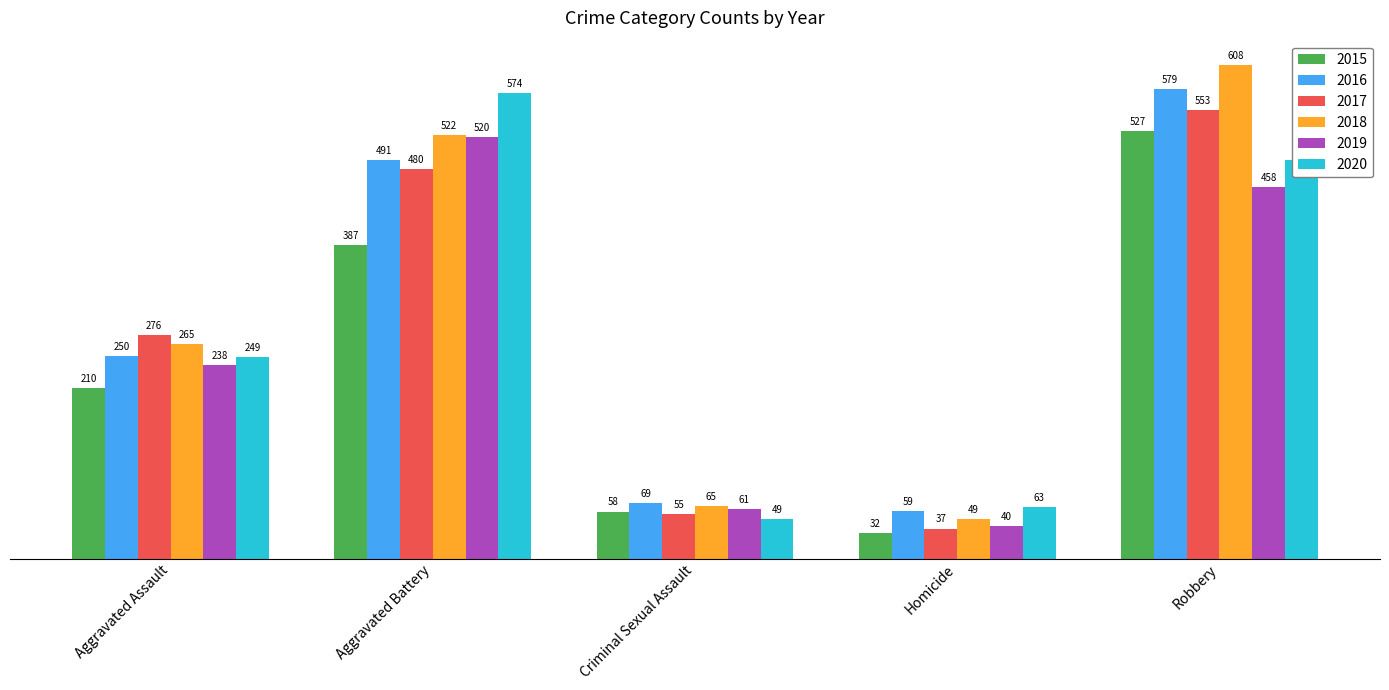

How many bars are there in each group?

6